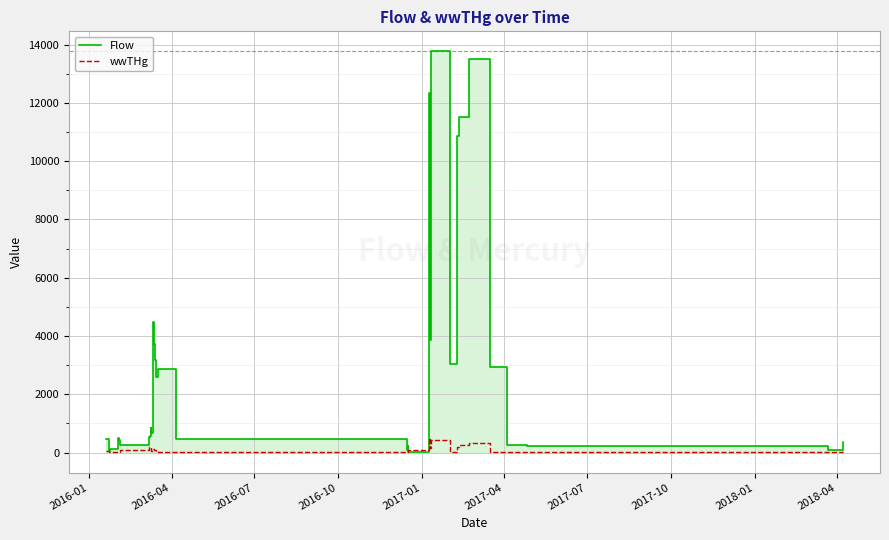

How many data points in wwTHg are less than 42?

15